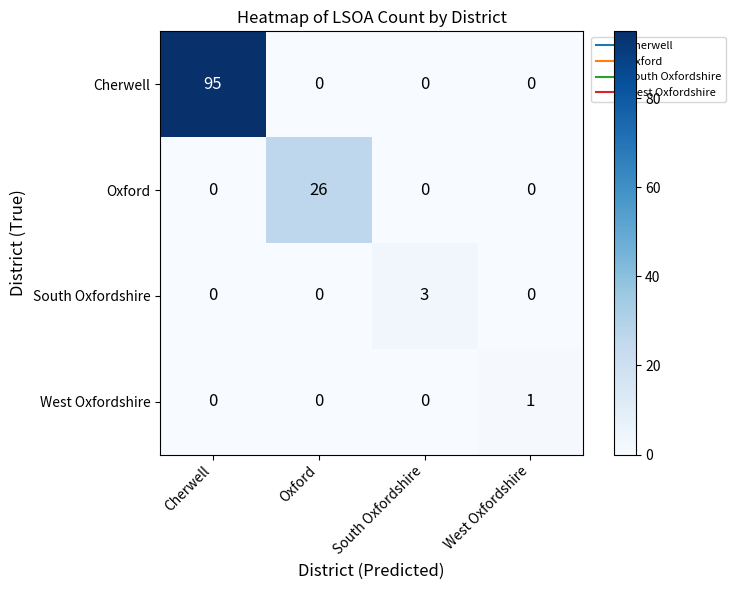

Which series has the largest range (max minus min)?

Cherwell